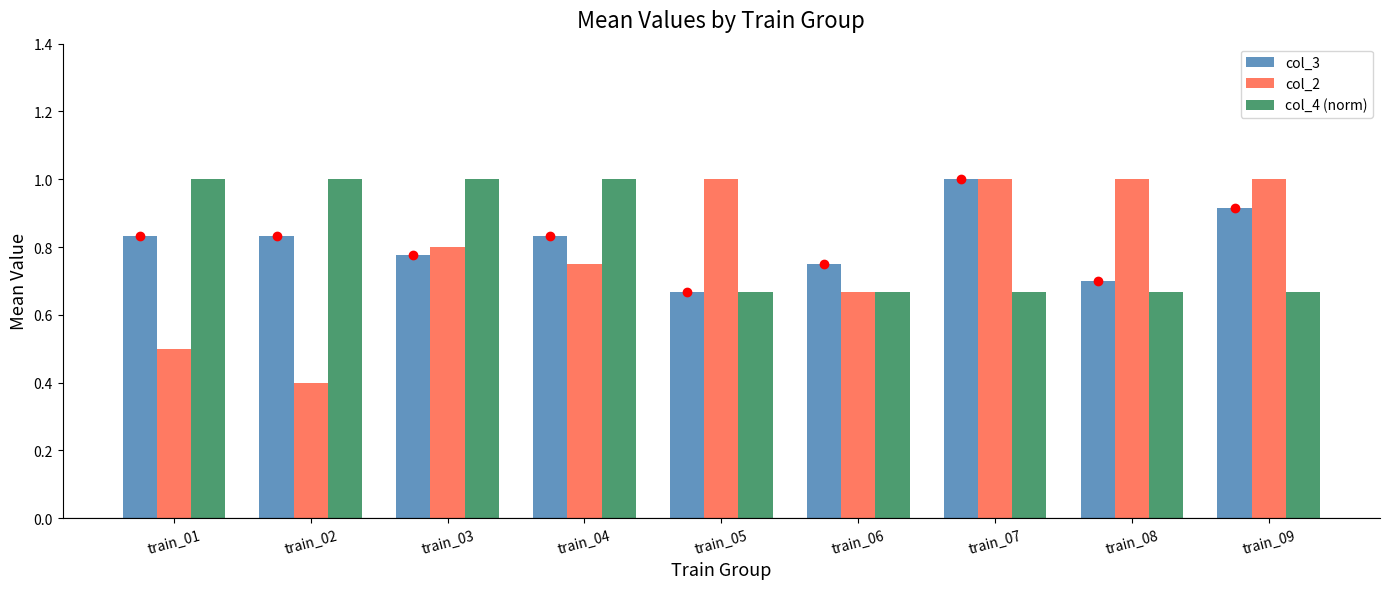

What is the sum of the col_2 values at train_04 and train_05?

1.8